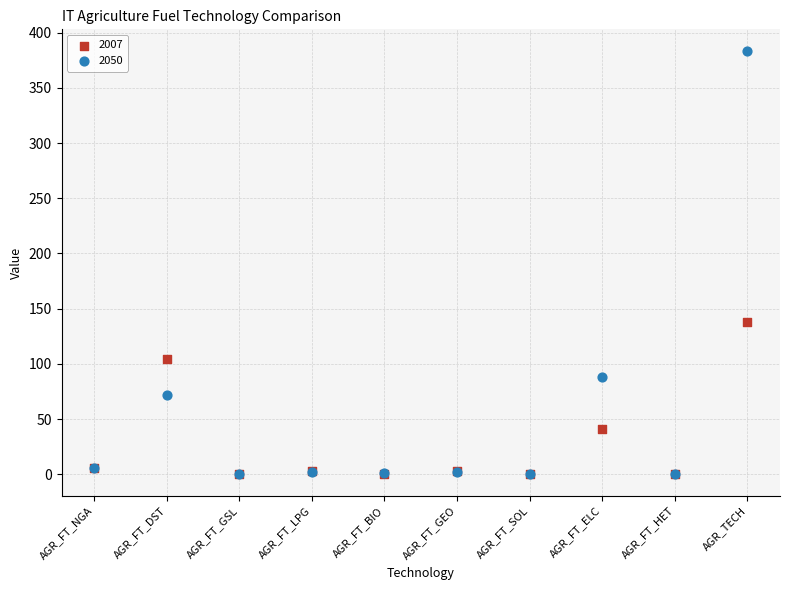

Across all series, what Y value is closest to 191?

137.7